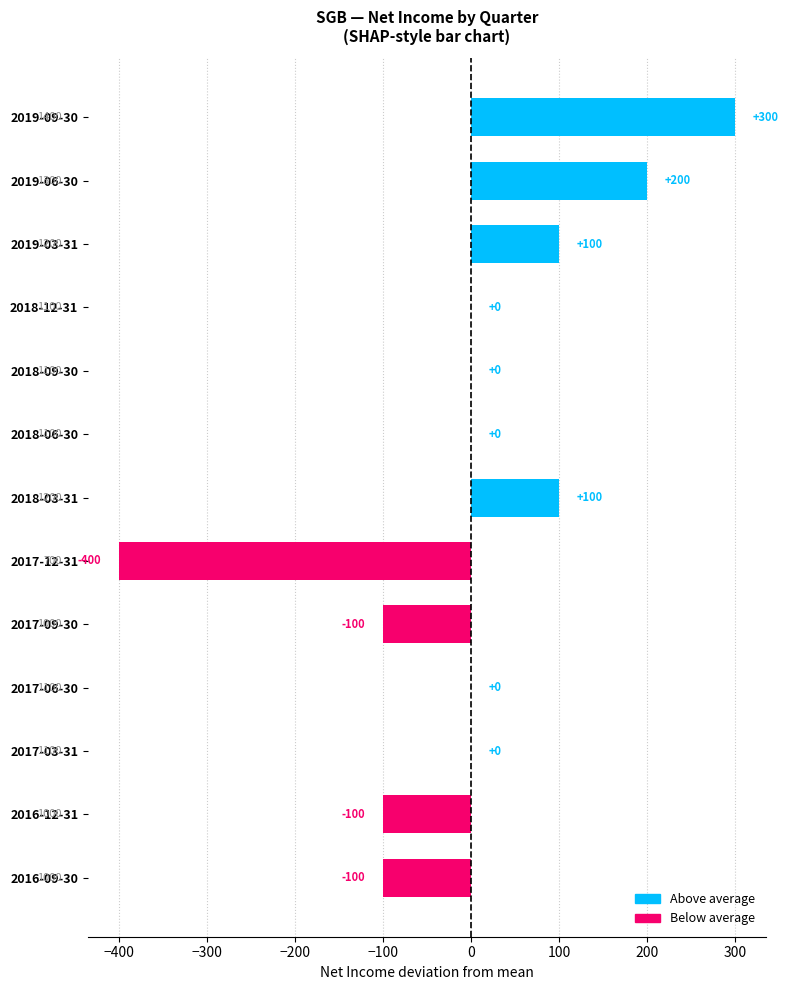

Is it true that the value at 2017-06-30 is 325?

False